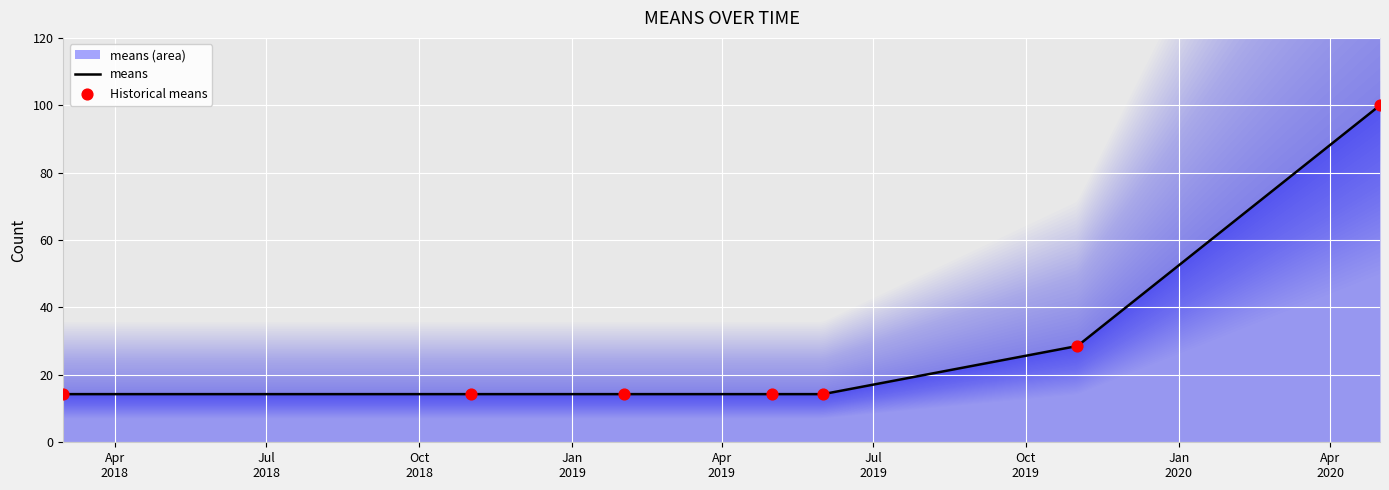

Which has a higher value, 2018-03-01 or 2018-11-01?

2018-03-01